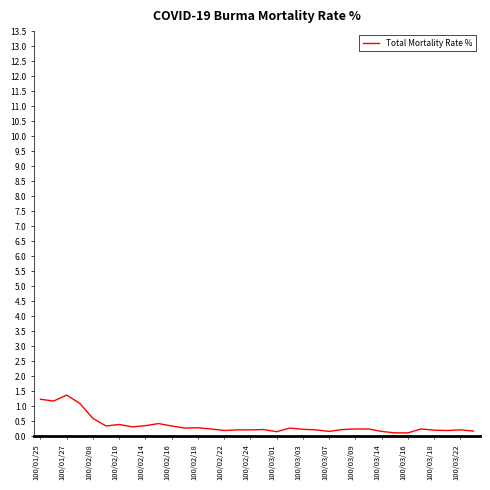

What is the maximum value shown in the chart?

1.4